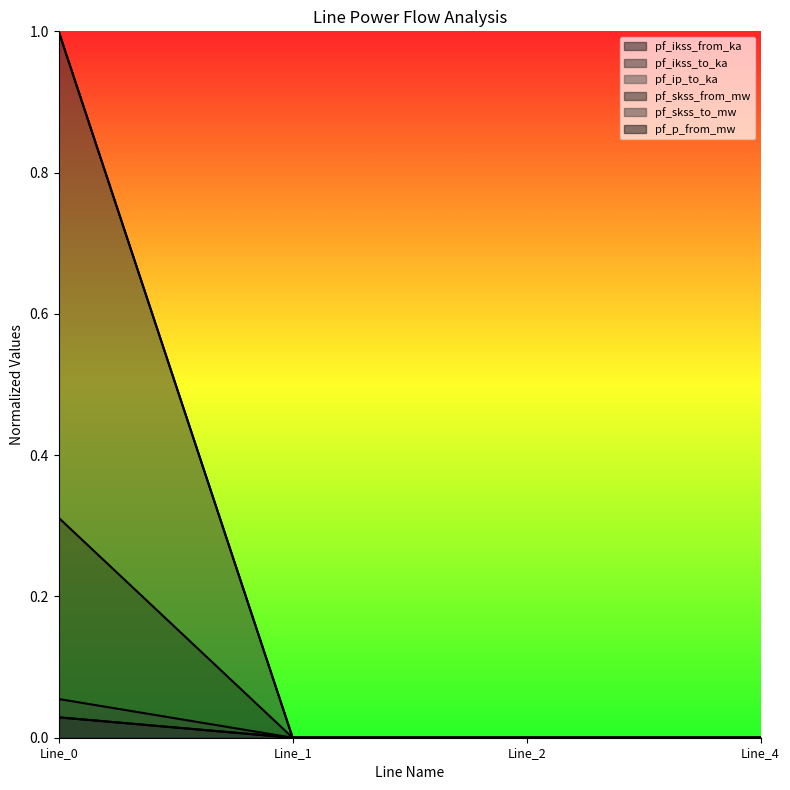

What is the spread (max minus min) of values at Line_0?

1.0